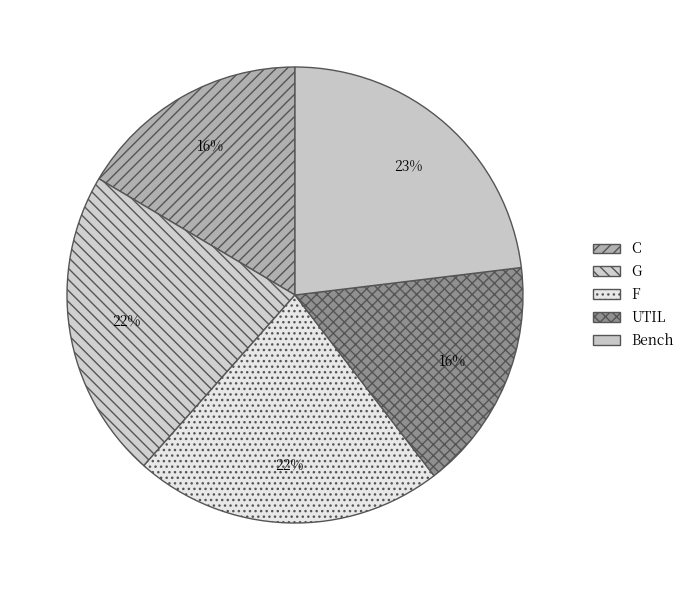

How many slices are in this pie chart?

5